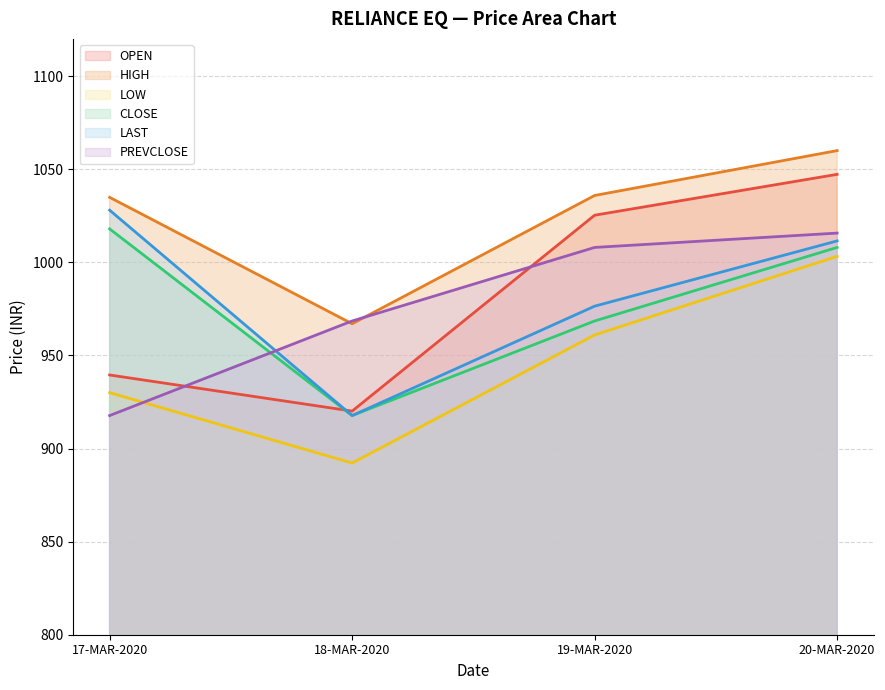

In LOW, how many points are lower than both neighbors (excluding endpoints)?

1